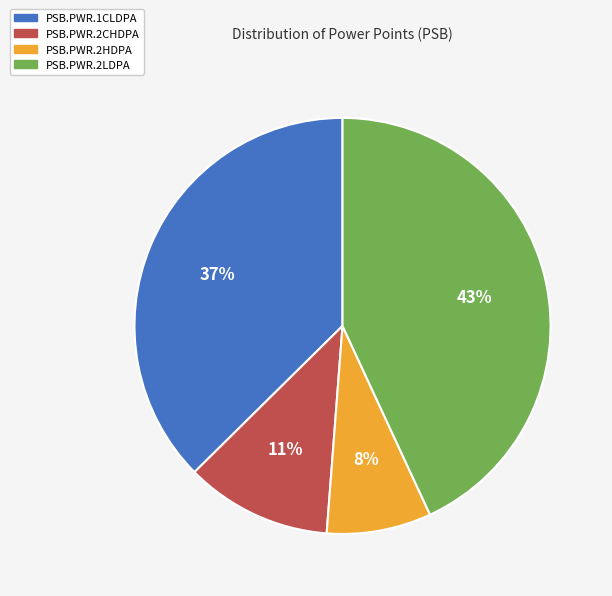

The PSB.PWR.2HDPA slice represents 8% of the pie. True or false?

True